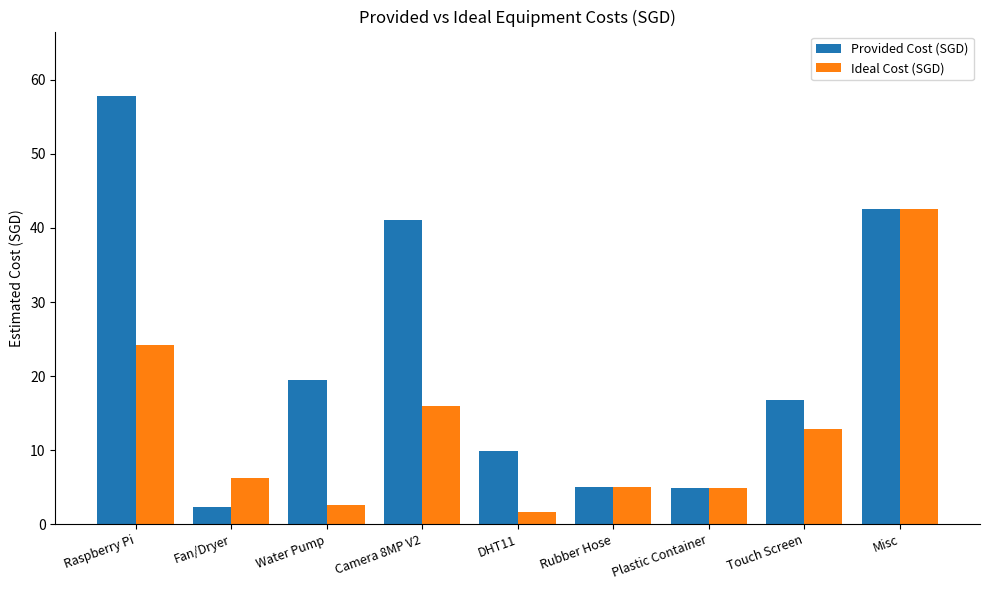

At how many categories does at least one series exceed 3?

9